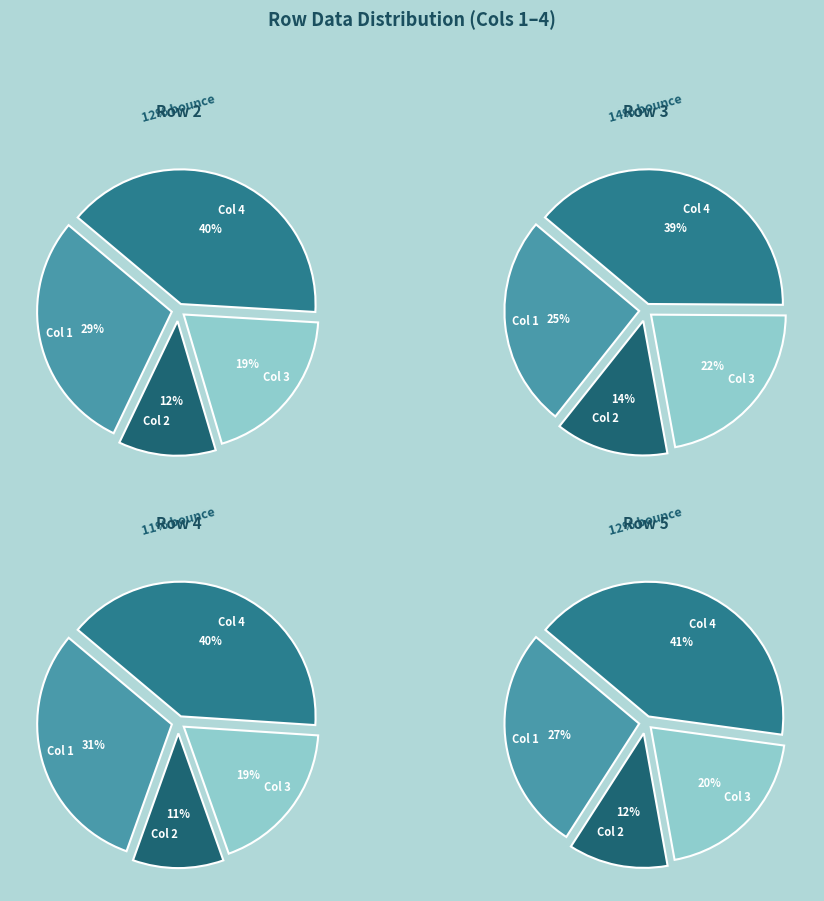

To the nearest percent, what is the difference between the 3 and 2 slice percentages?

8%